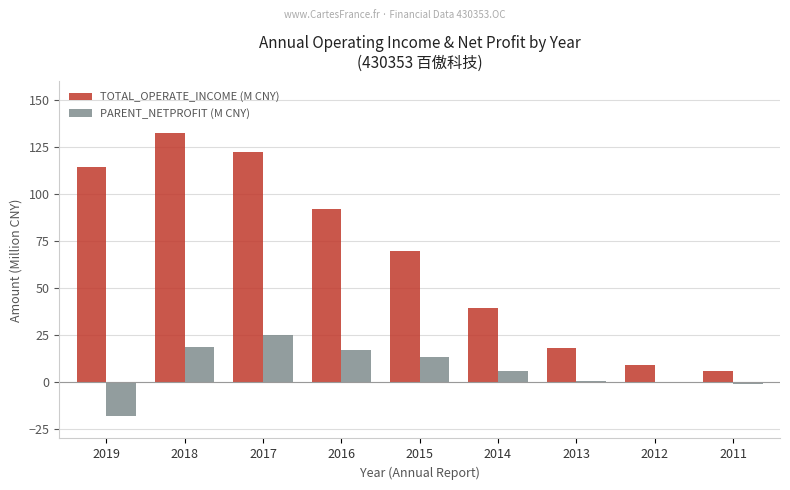

What is the approximate value of TOTAL_OPERATE_INCOME (M CNY) at 2014?

39.4